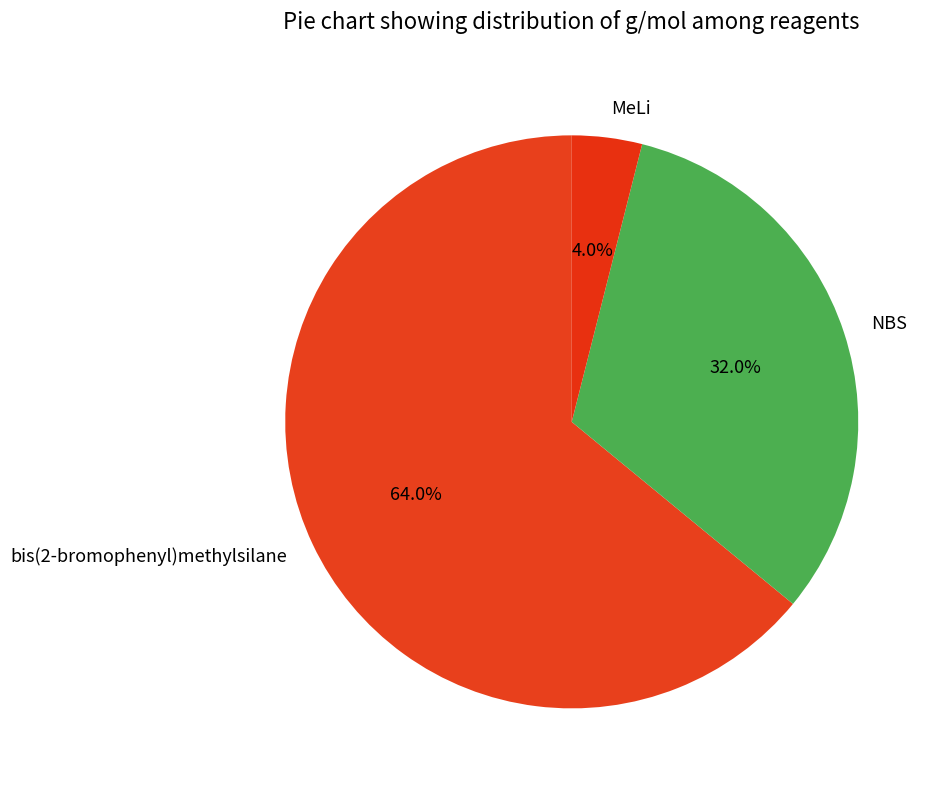

Which has a higher value, MeLi or NBS?

NBS